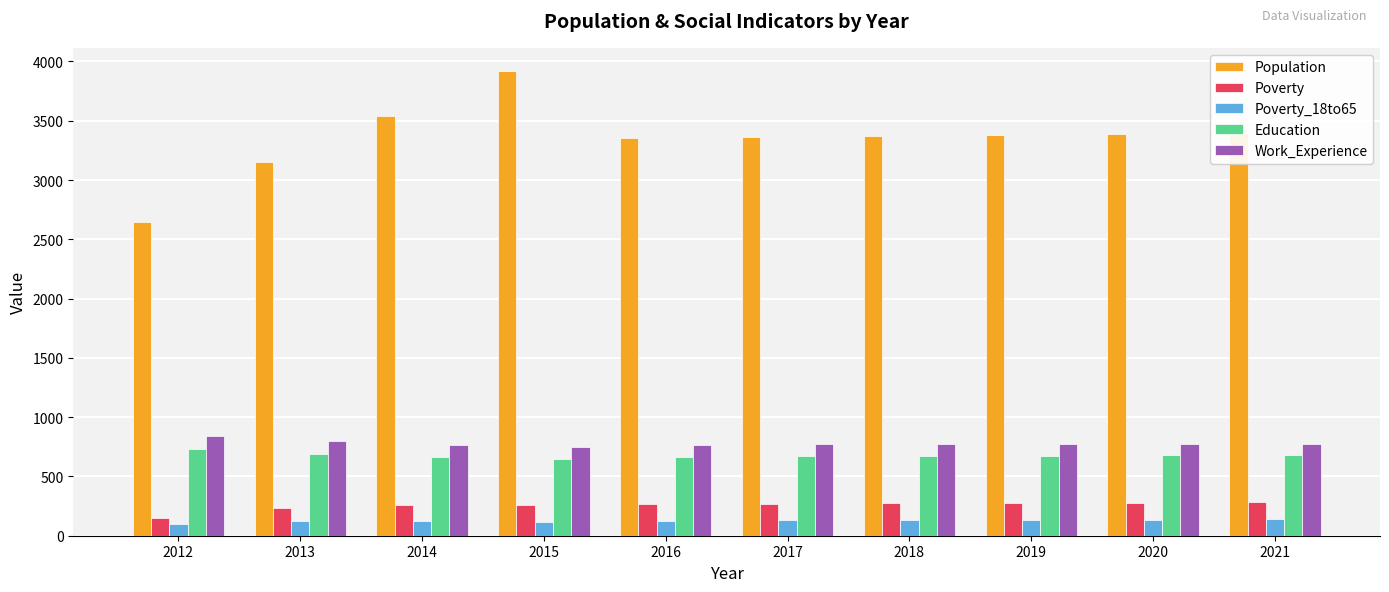

What is the difference between the Poverty values at 2016 and 2012?

115